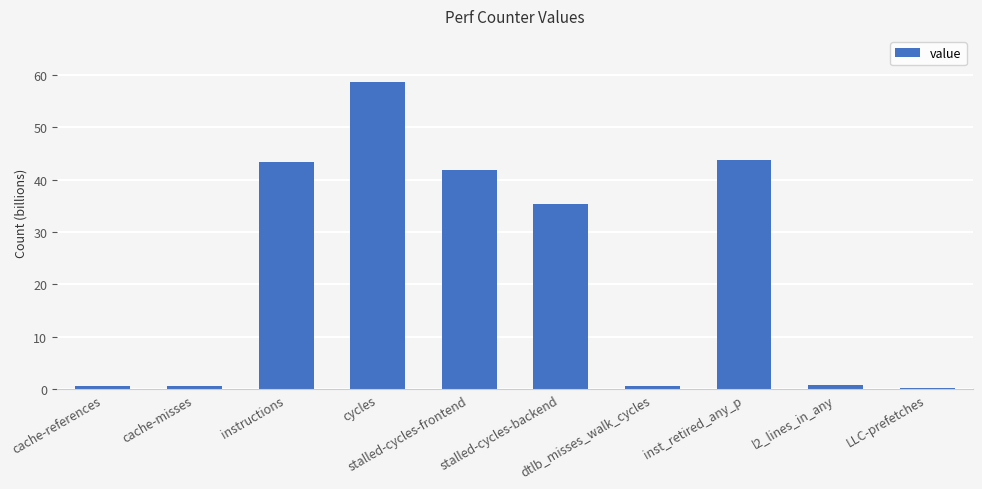

What is the greatest value displayed?

58.6